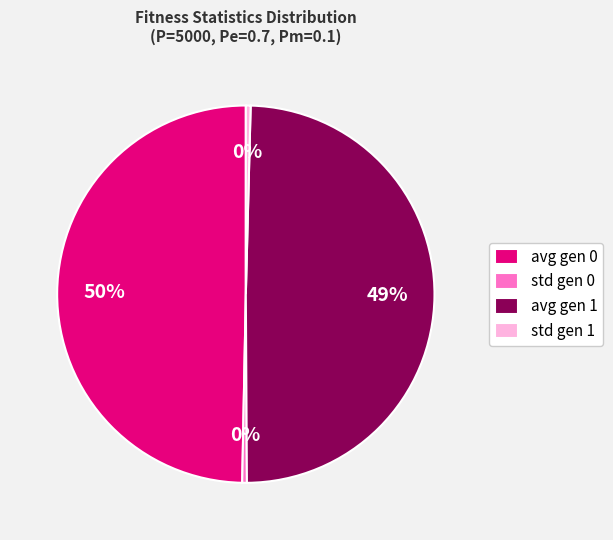

The std gen 0 slice represents 0% of the pie. True or false?

True